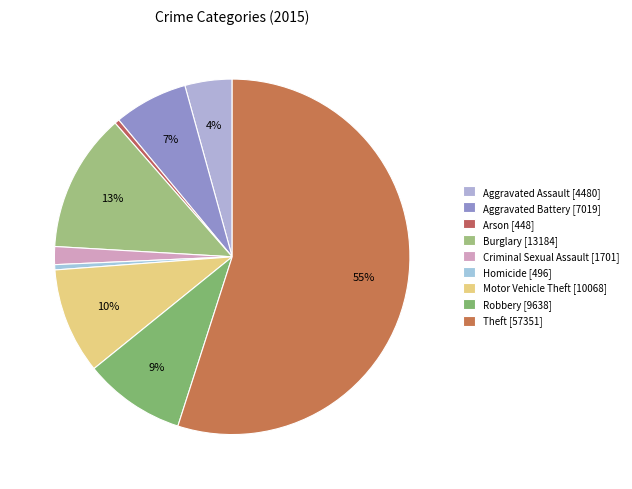

How many slices are in this pie chart?

9